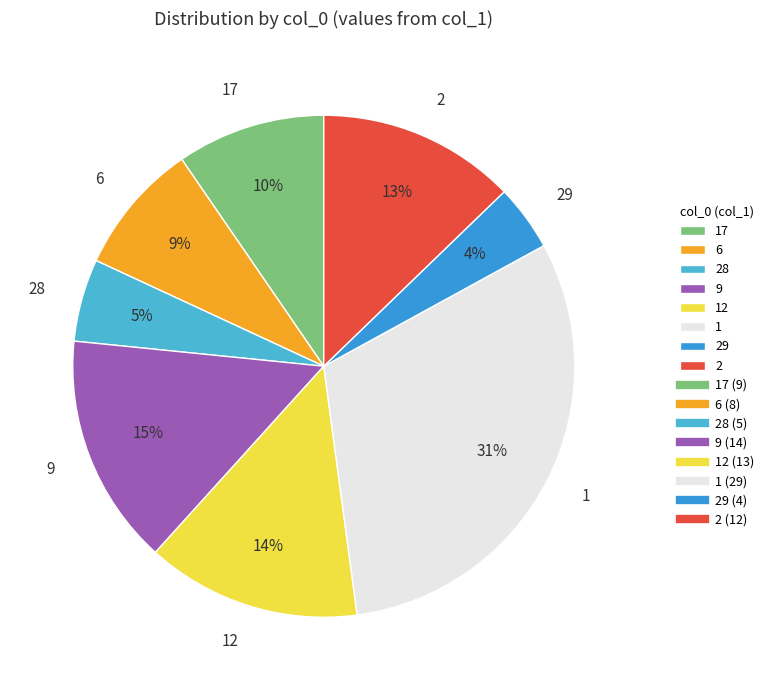

Do 17 and 9 together represent more than half of the pie?

No